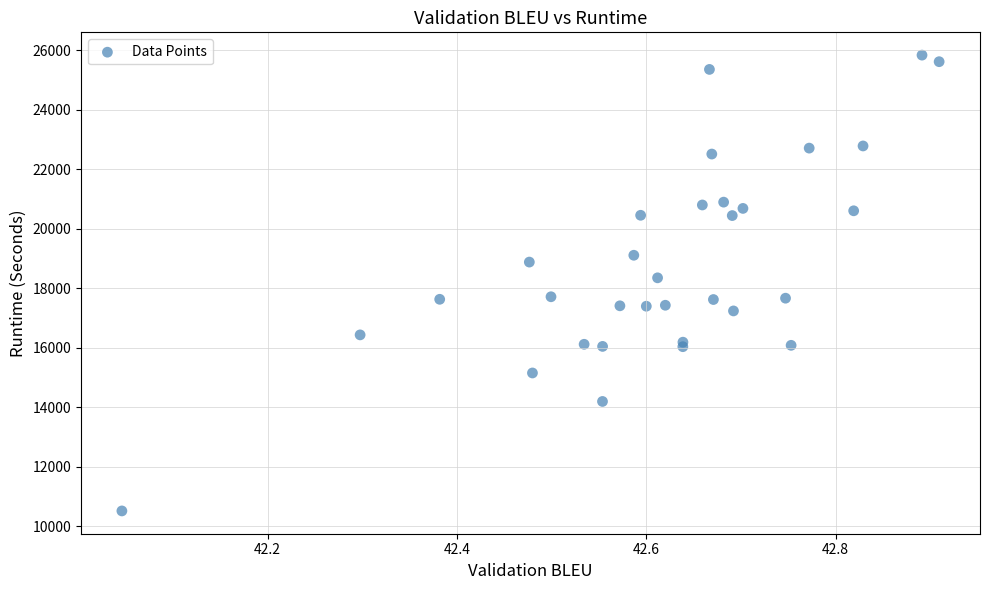

What Y value in the scatter plot is closest to 18175?

18350.5